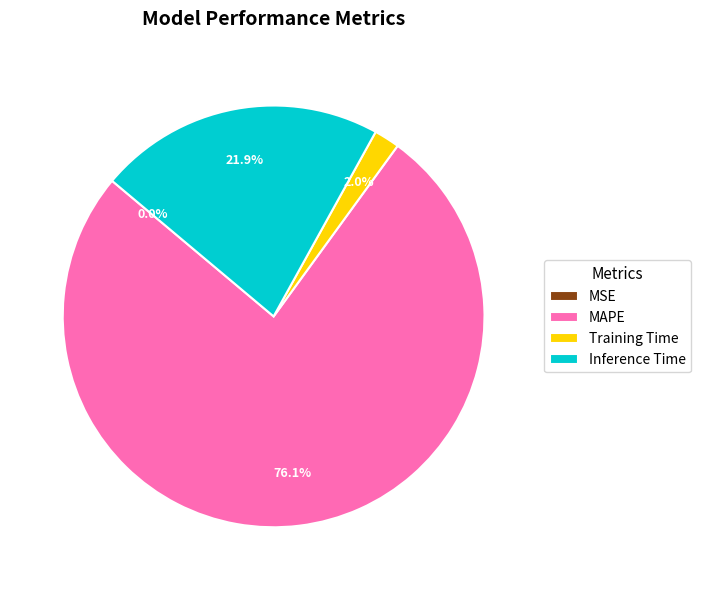

What percentage is the Inference Time slice, to the nearest percent?

22%